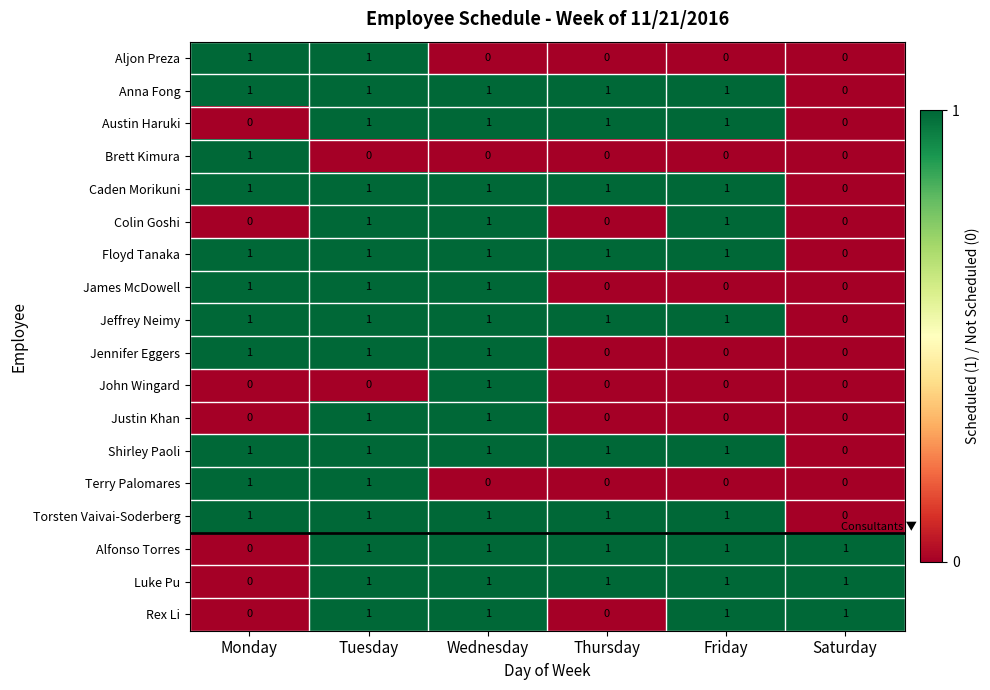

The value of John Wingard at Thursday is 0. True or false?

True